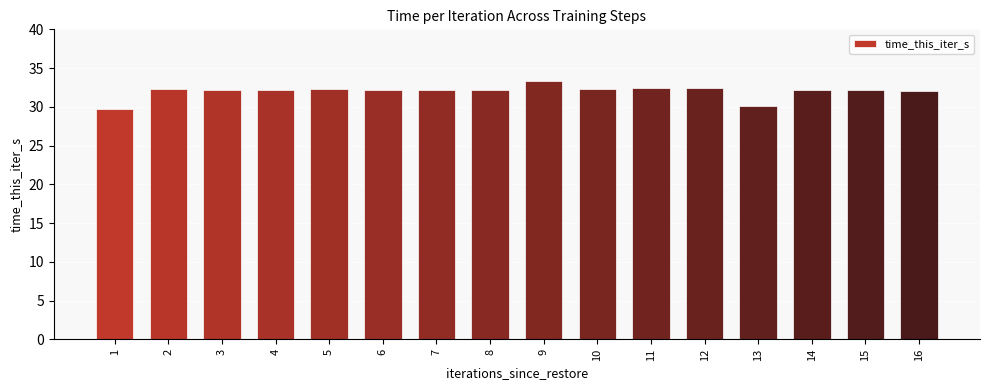

What is the sum of the values at 10 and 4?

64.5